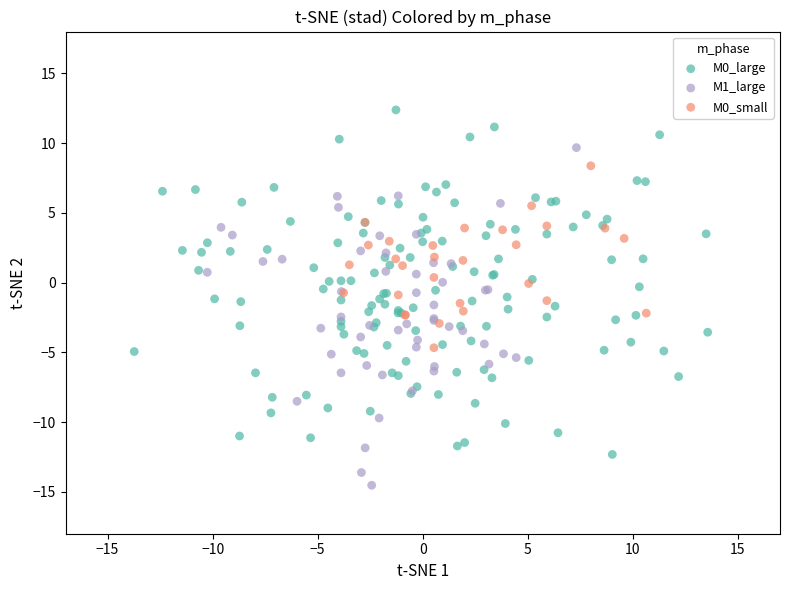

Which series reaches the minimum Y coordinate?

M1_large